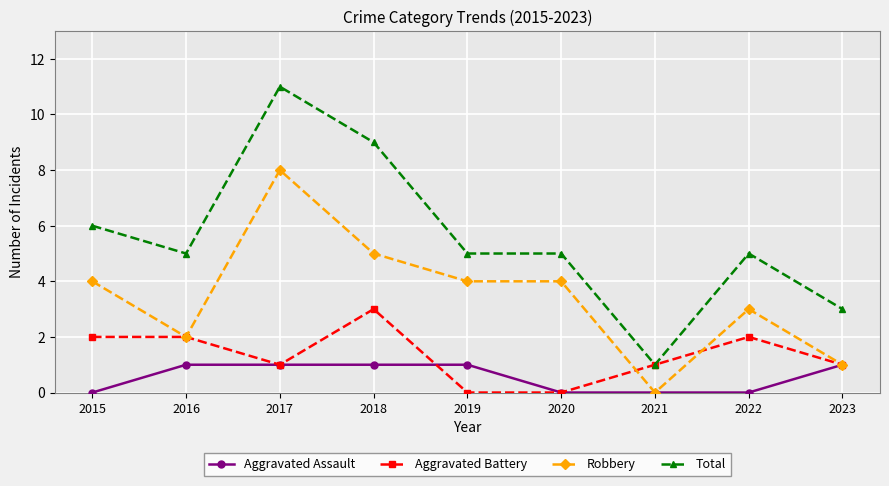

Count the Aggravated Assault values in the range 0 to 1.

9